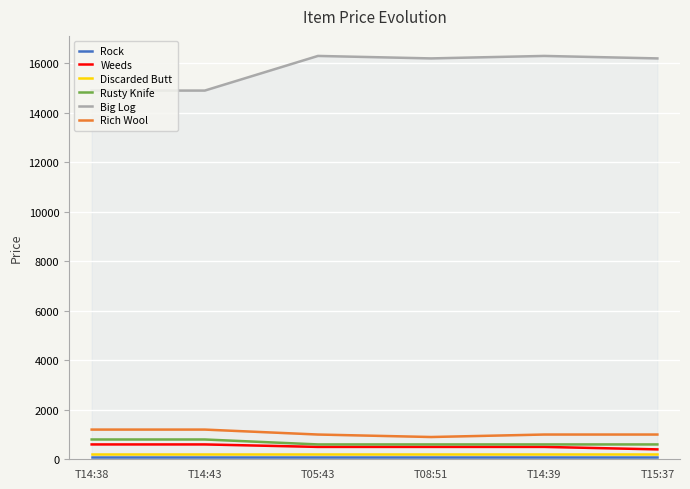

Between T08:51 and T14:38, which is larger?

T08:51